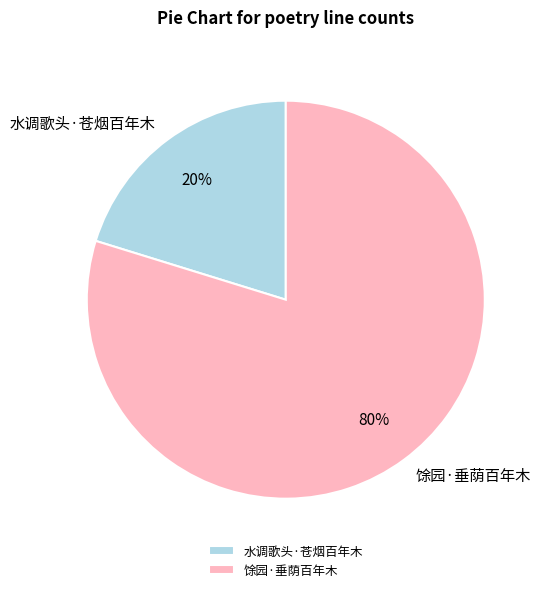

Is it true that 水调歌头·苍烟百年木 is 26% of the pie?

False